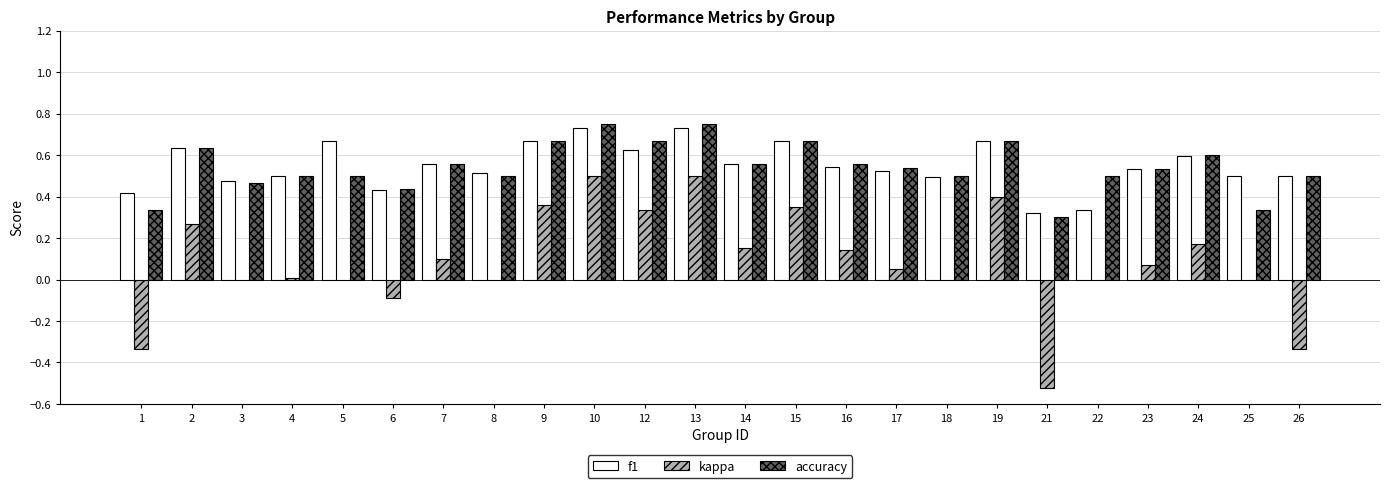

What is the sum of all kappa values?

2.1